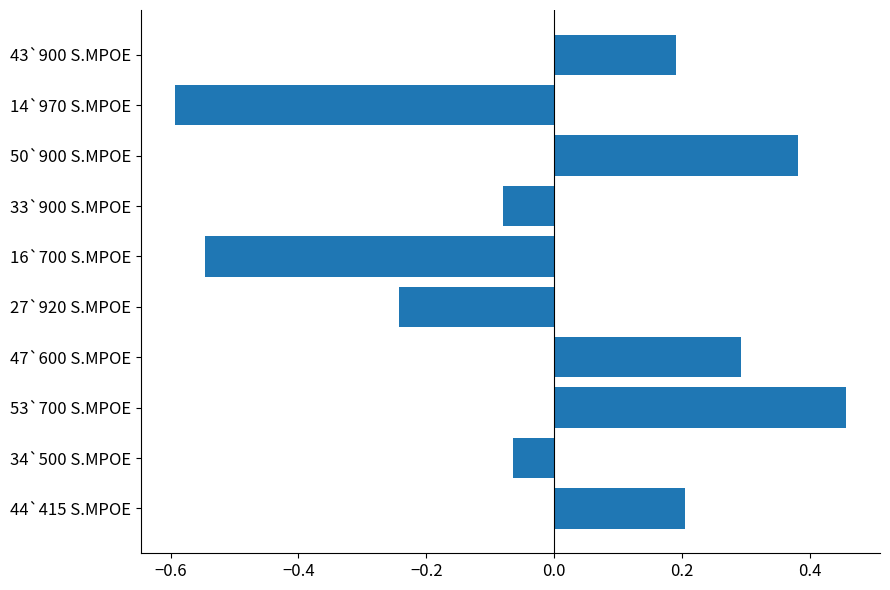

List the labels in order of value, smallest first.

14`970 S.MPOE, 16`700 S.MPOE, 27`920 S.MPOE, 33`900 S.MPOE, 34`500 S.MPOE, 43`900 S.MPOE, 44`415 S.MPOE, 47`600 S.MPOE, 50`900 S.MPOE, 53`700 S.MPOE